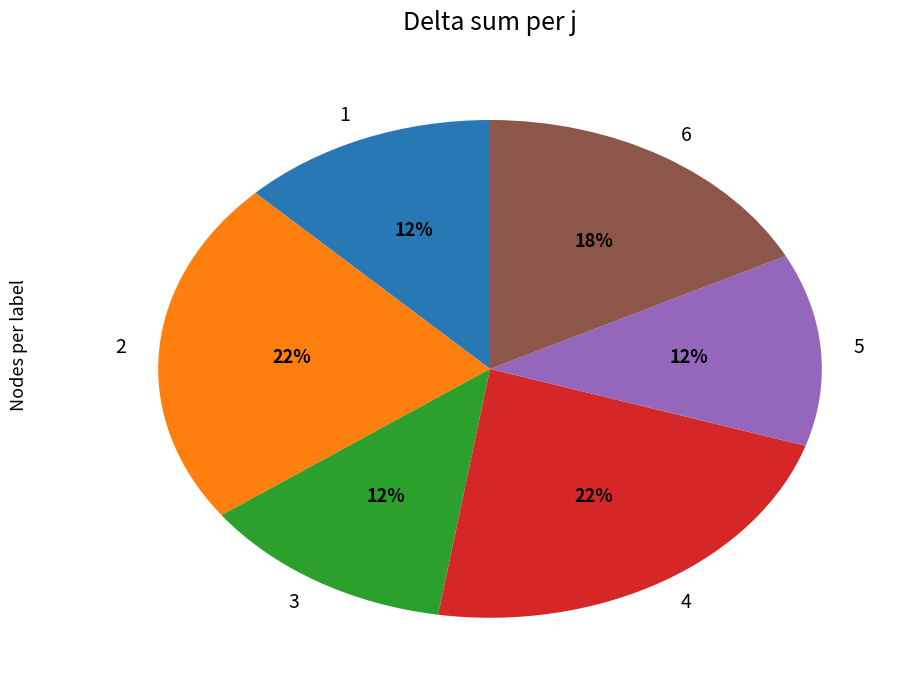

Combined, do 3 and 4 account for over 50%?

No